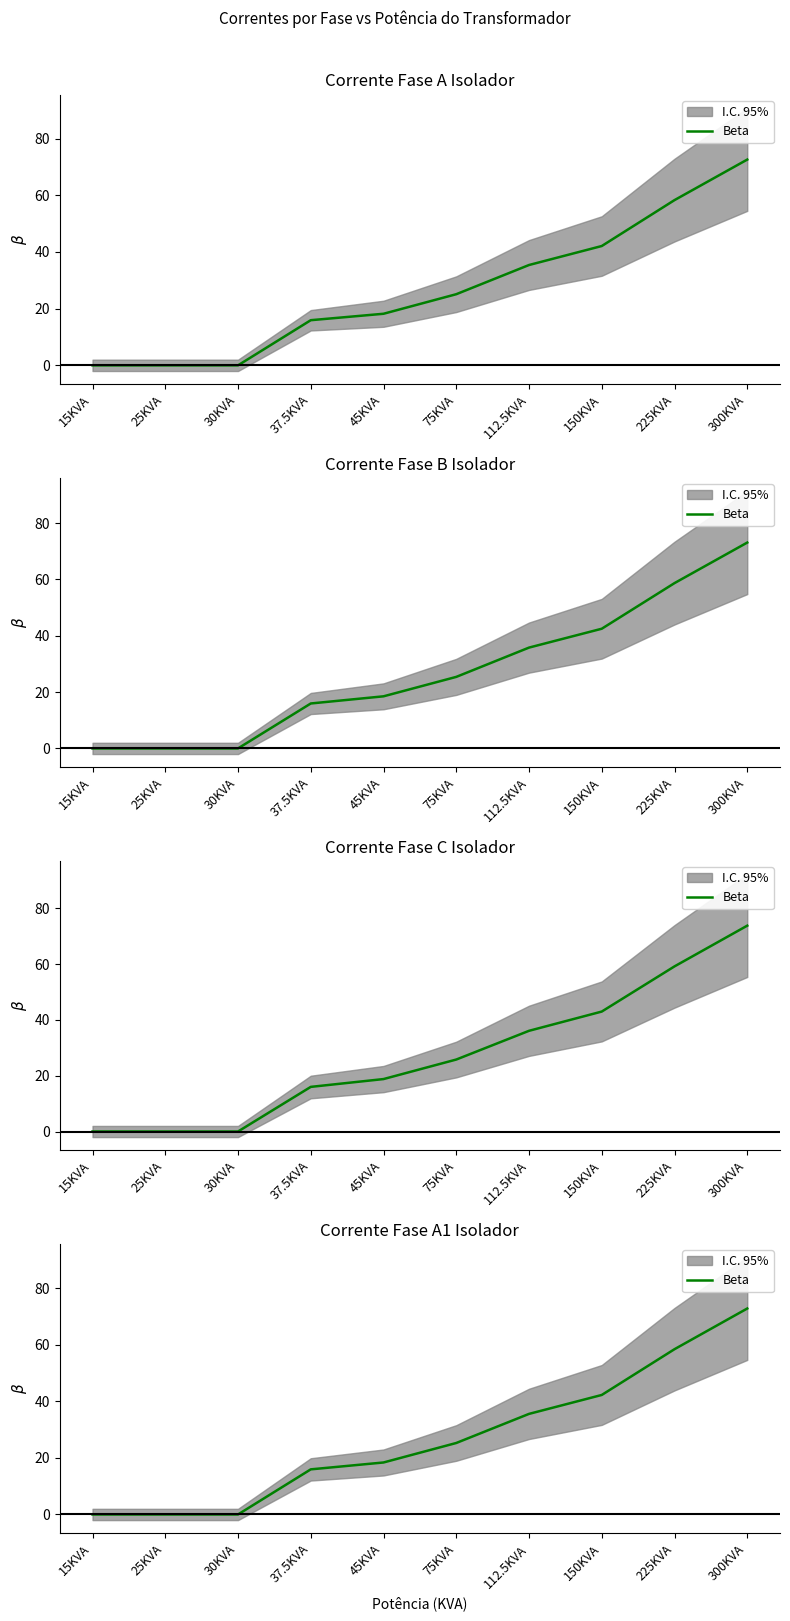

What is the difference between the maximum and minimum values?

72.9